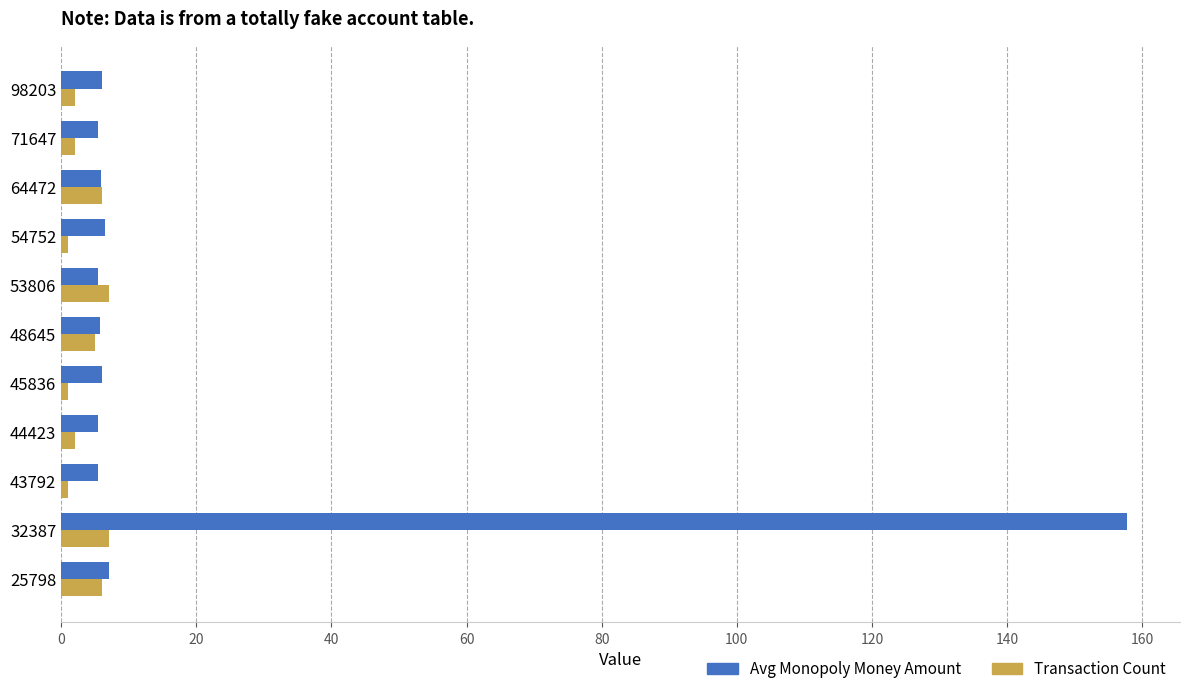

Count the number of data series in this chart.

2